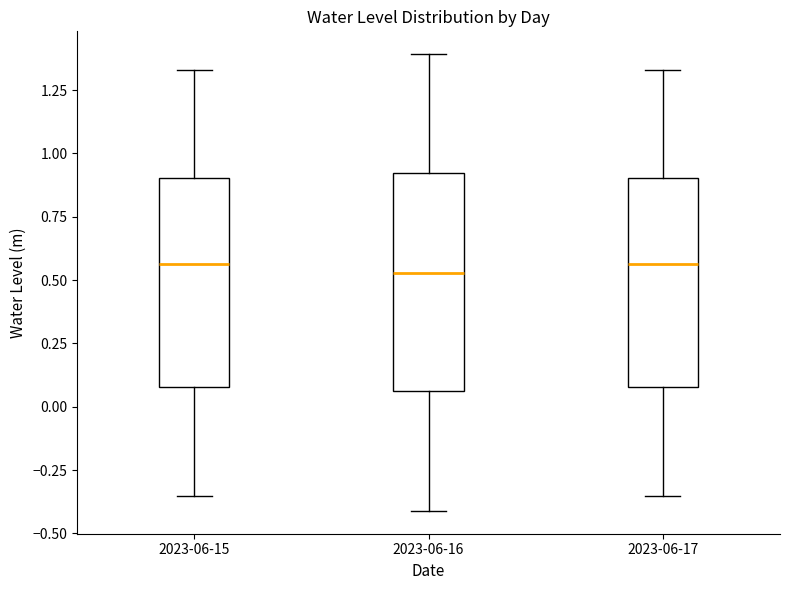

Reading left to right, transcribe this box plot: for each box, give where its median line is, the range the box spans, and where its two whiskers end, as read against the y-axis. The values are not printed on the chart, so give them approximately, as read against the axis.

2023-06-15: median 0.55, box 0.10 to 0.90, whiskers -0.35 to 1.35
2023-06-16: median 0.55, box 0.05 to 0.90, whiskers -0.40 to 1.40
2023-06-17: median 0.55, box 0.10 to 0.90, whiskers -0.35 to 1.35